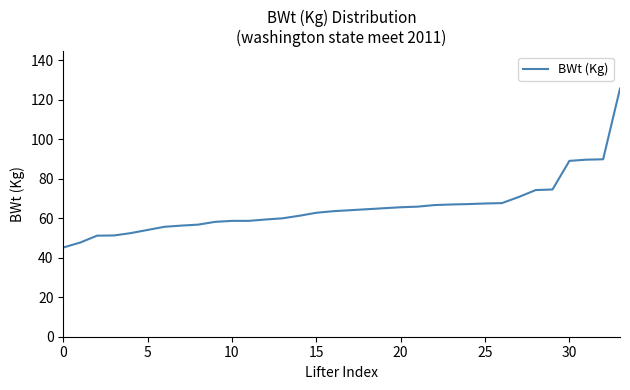

What is the greatest value displayed?

125.7